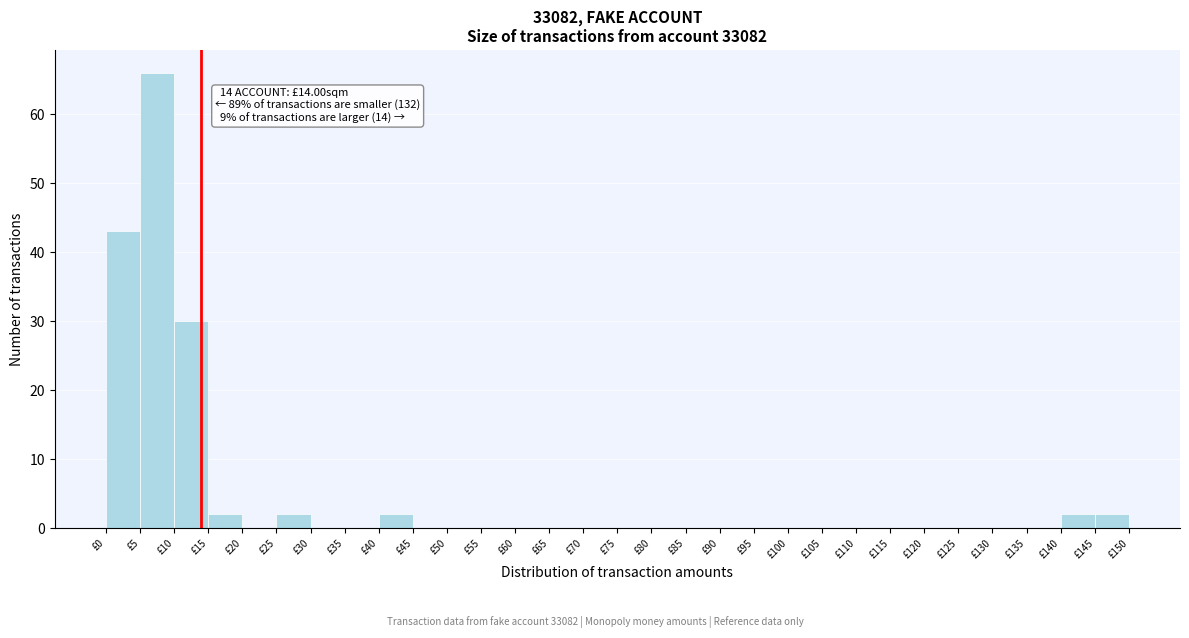

Over which range of the x-axis is the bar tallest?

5 to 10